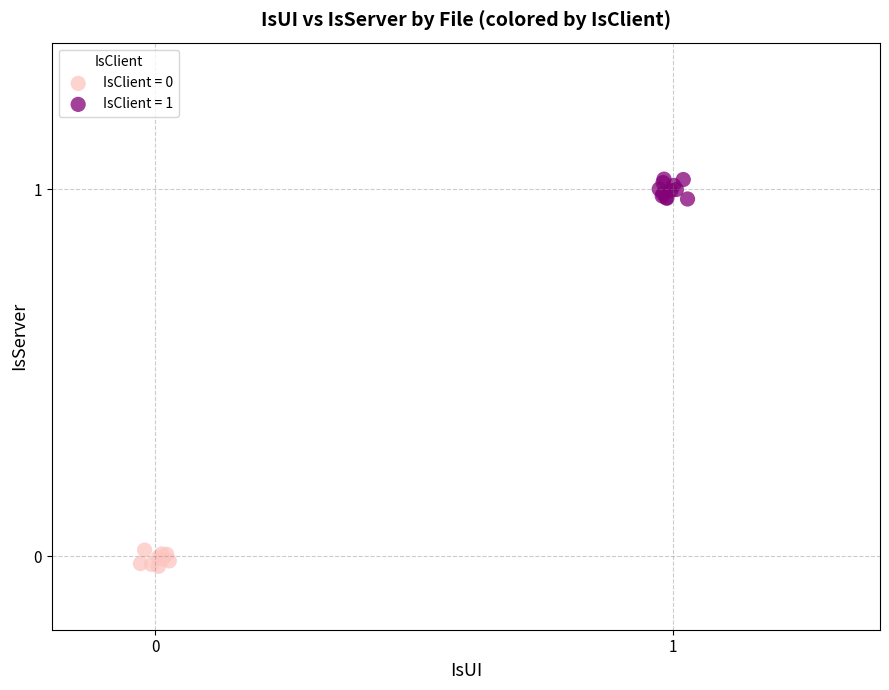

Which series has the widest spread of Y values?

IsClient = 1